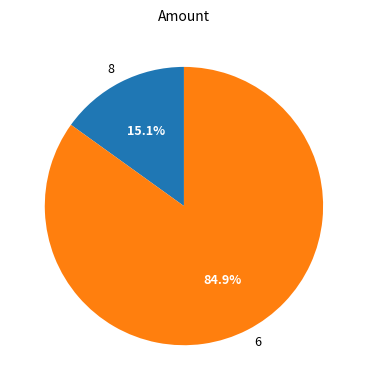

The 6 slice represents 80% of the pie. True or false?

False